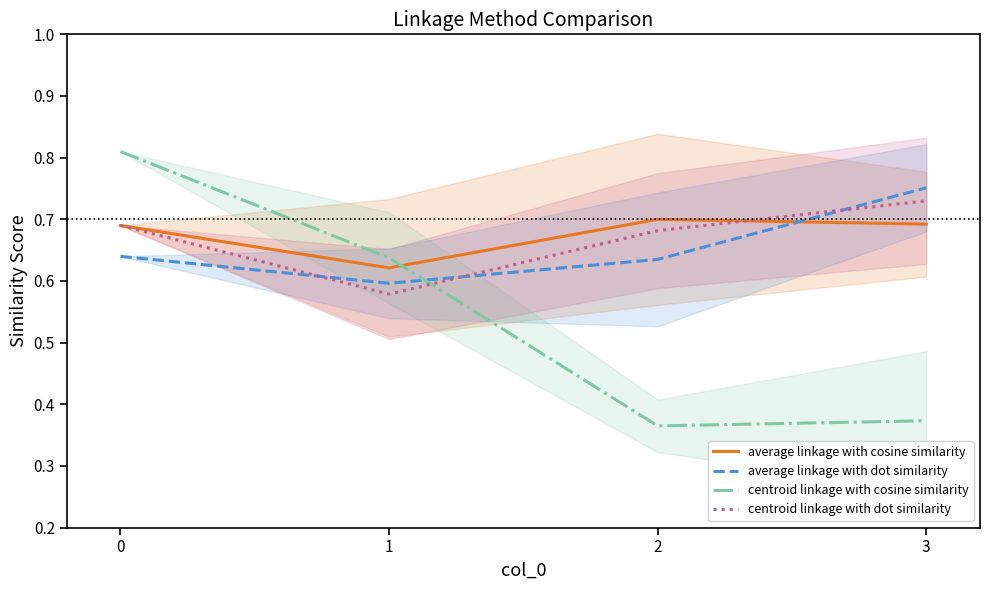

Between 0 and 1, which series saw the biggest shift?

centroid linkage with cosine similarity